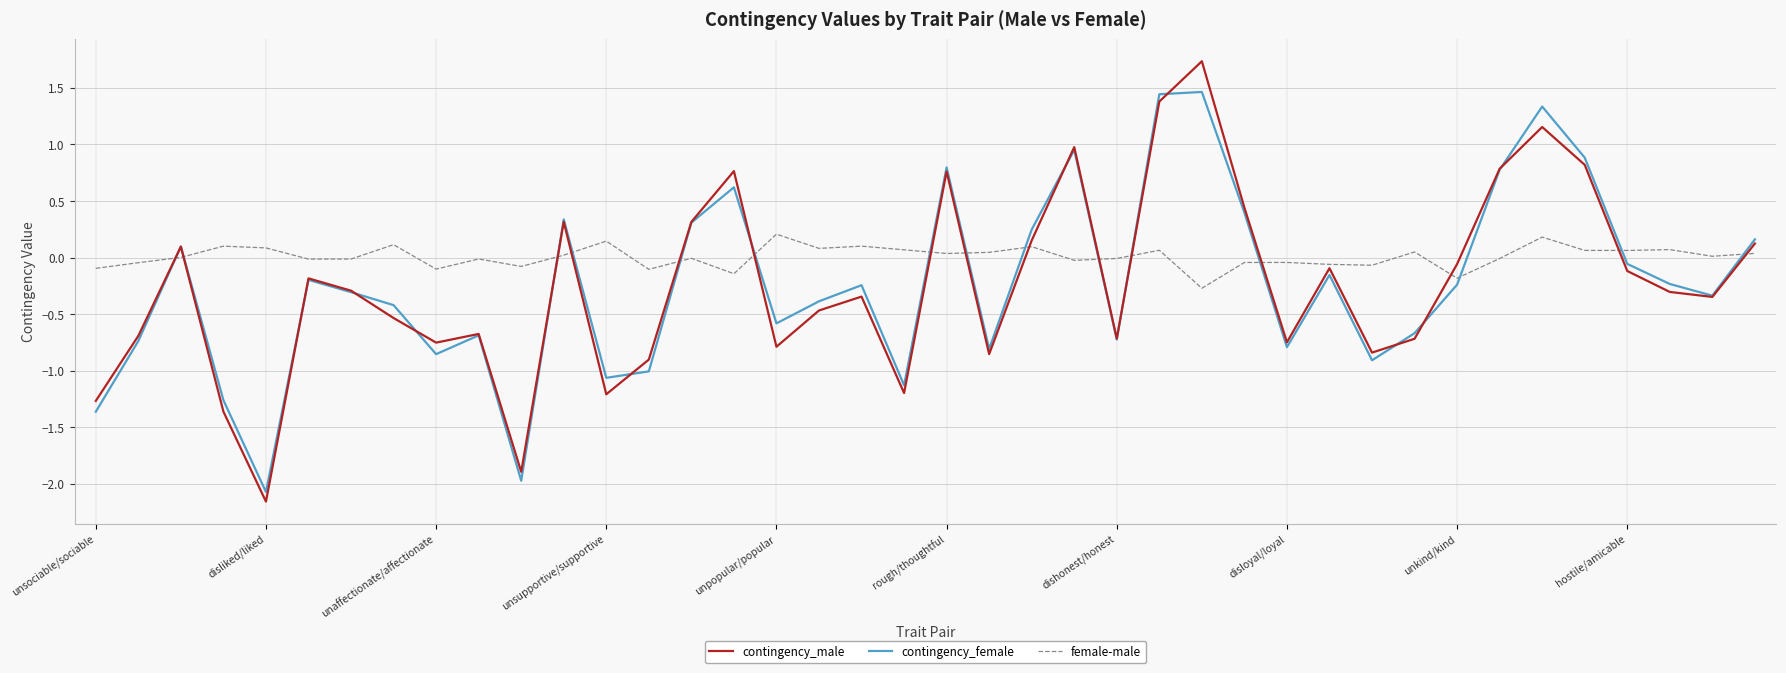

Which series has the largest total across all categories?

female-male